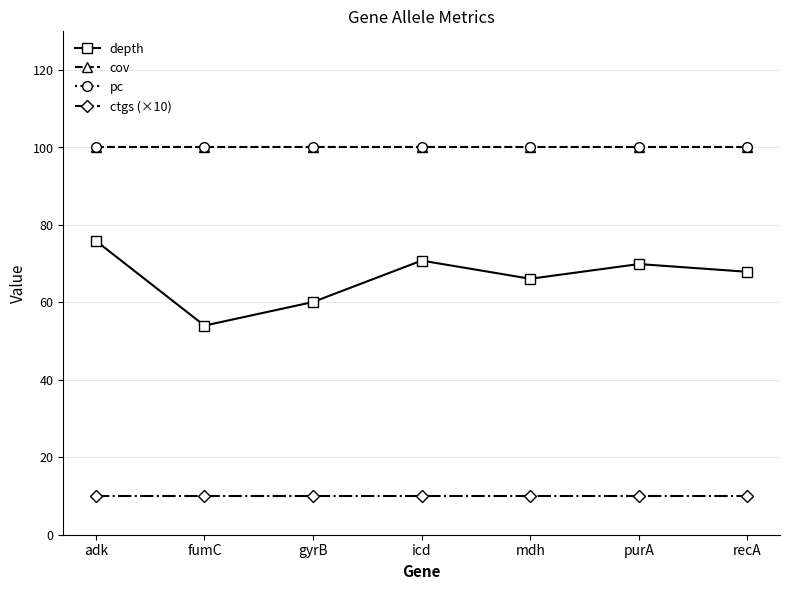

Is this an area chart (filled region under the line)?

No